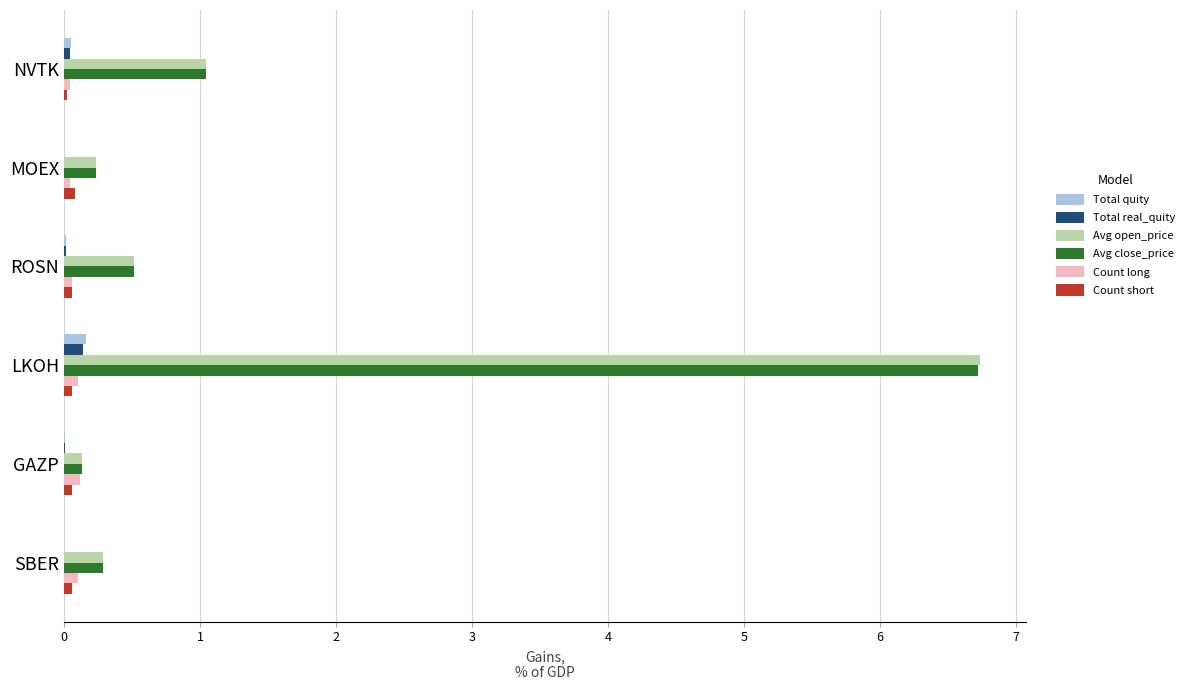

How many series are shown in this chart?

6